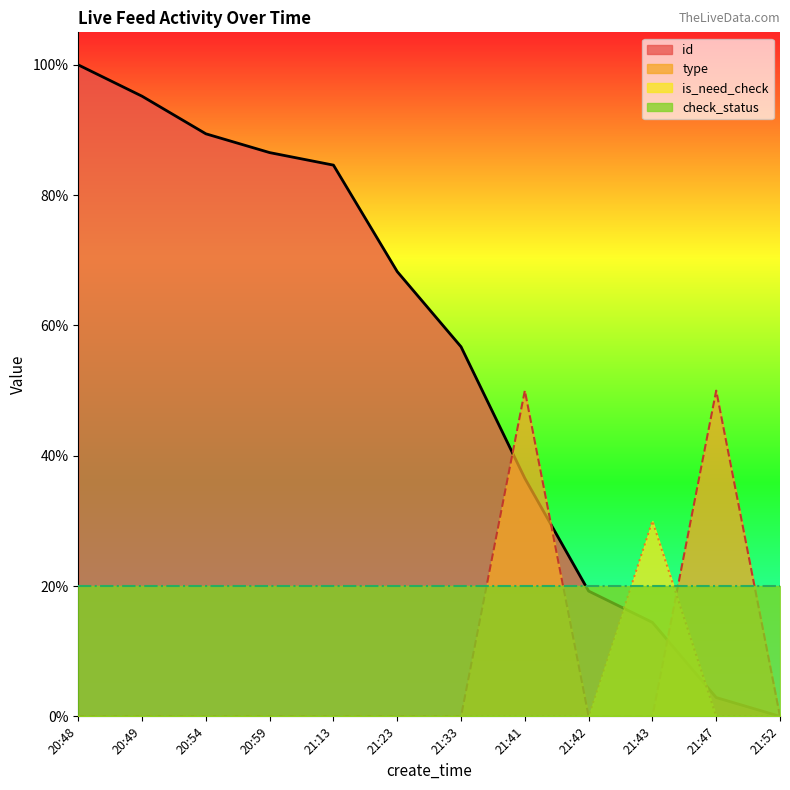

The value of id at 21:47 is 0.0. True or false?

True